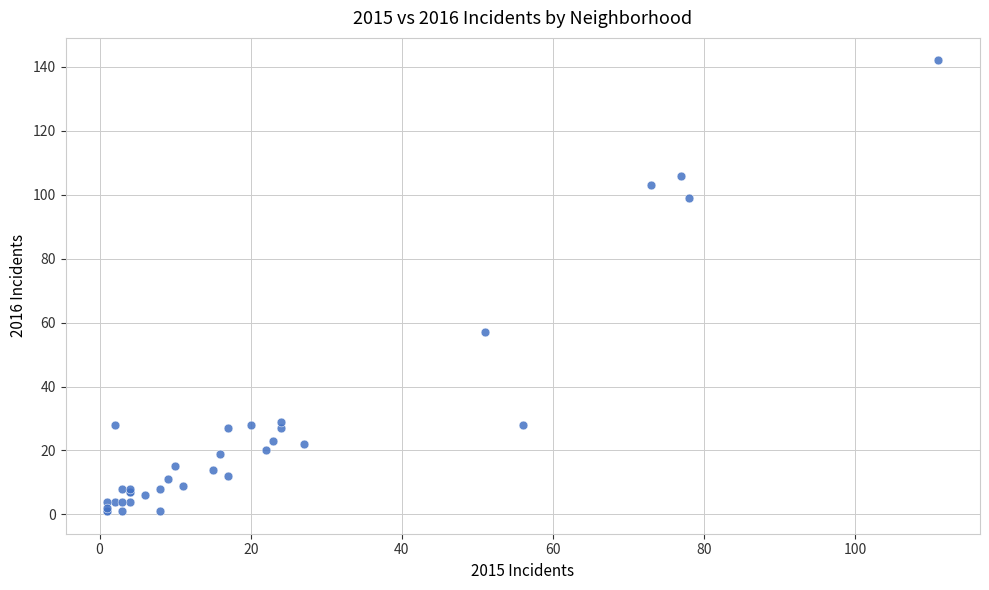

What Y value in the scatter plot is closest to 71?

57